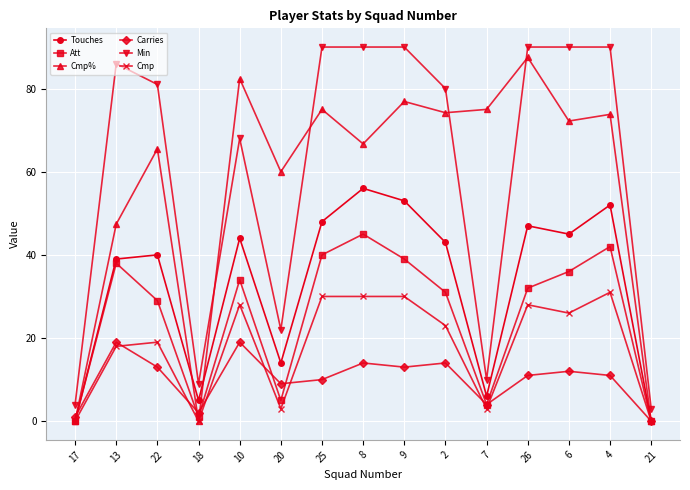

What is the difference between the Min values at 10 and 25?

22.0